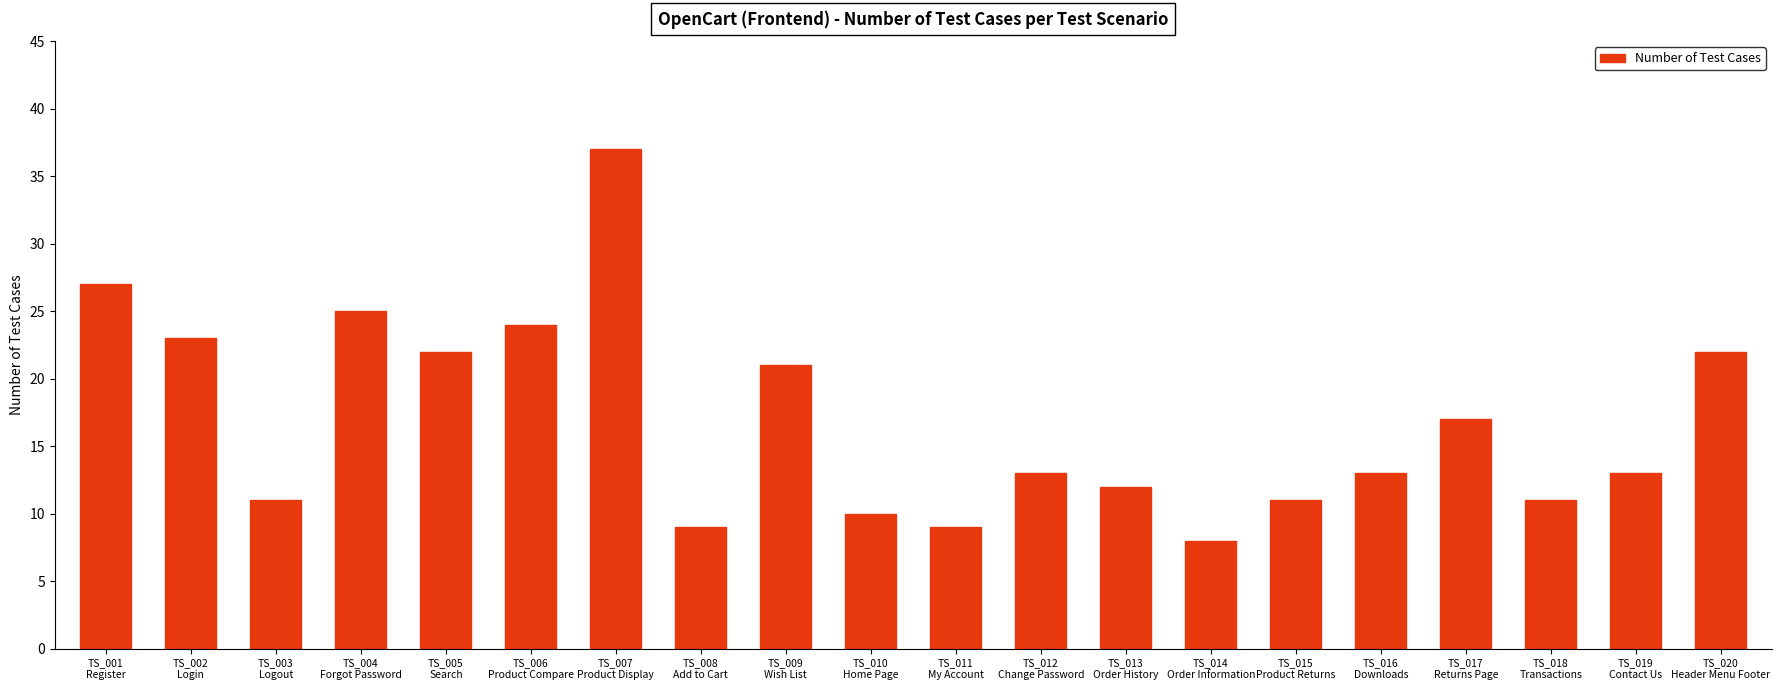

What is the ratio of the value at TS_018
Transactions to the value at TS_016
Downloads?

0.8